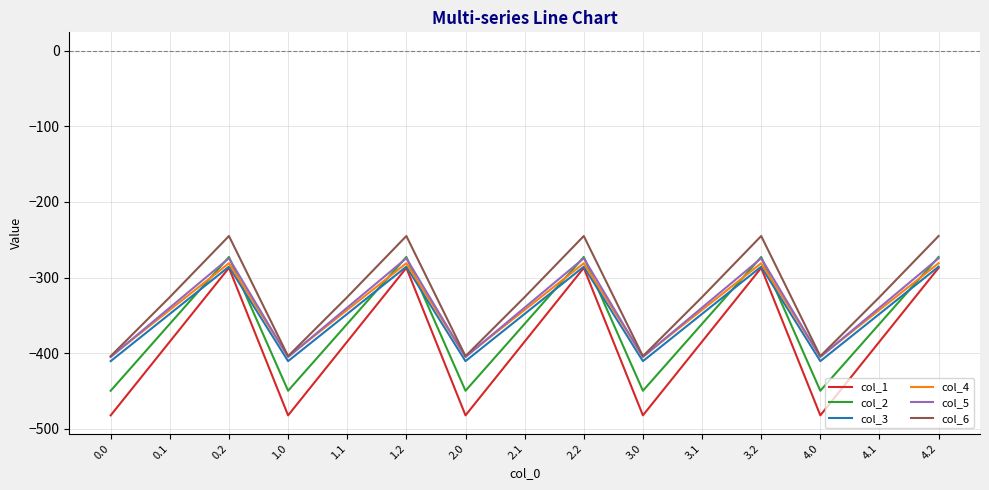

Reading left to right, list all the values displayed in this chart.

col_1: 0.0=-482.0	0.1=-384.6	0.2=-287.1	1.0=-482.0	1.1=-384.6	1.2=-287.1	2.0=-482.0	2.1=-384.6	2.2=-287.1	3.0=-482.0	3.1=-384.6	3.2=-287.1	4.0=-482.0	4.1=-384.6	4.2=-287.1
col_2: 0.0=-449.5	0.1=-361.1	0.2=-272.7	1.0=-449.5	1.1=-361.1	1.2=-272.7	2.0=-449.5	2.1=-361.1	2.2=-272.7	3.0=-449.5	3.1=-361.1	3.2=-272.7	4.0=-449.5	4.1=-361.1	4.2=-272.7
col_3: 0.0=-410.3	0.1=-347.9	0.2=-285.5	1.0=-410.3	1.1=-347.9	1.2=-285.5	2.0=-410.3	2.1=-347.9	2.2=-285.5	3.0=-410.3	3.1=-347.9	3.2=-285.5	4.0=-410.3	4.1=-347.9	4.2=-285.5
col_4: 0.0=-404.4	0.1=-342.7	0.2=-281.0	1.0=-404.4	1.1=-342.7	1.2=-281.0	2.0=-404.4	2.1=-342.7	2.2=-281.0	3.0=-404.4	3.1=-342.7	3.2=-281.0	4.0=-404.4	4.1=-342.7	4.2=-281.0
col_5: 0.0=-404.9	0.1=-339.6	0.2=-274.4	1.0=-404.9	1.1=-339.6	1.2=-274.4	2.0=-404.9	2.1=-339.6	2.2=-274.4	3.0=-404.9	3.1=-339.6	3.2=-274.4	4.0=-404.9	4.1=-339.6	4.2=-274.4
col_6: 0.0=-403.8	0.1=-325.7	0.2=-245.0	1.0=-403.8	1.1=-325.7	1.2=-245.0	2.0=-403.8	2.1=-325.7	2.2=-245.0	3.0=-403.8	3.1=-325.7	3.2=-245.0	4.0=-403.8	4.1=-325.7	4.2=-245.0